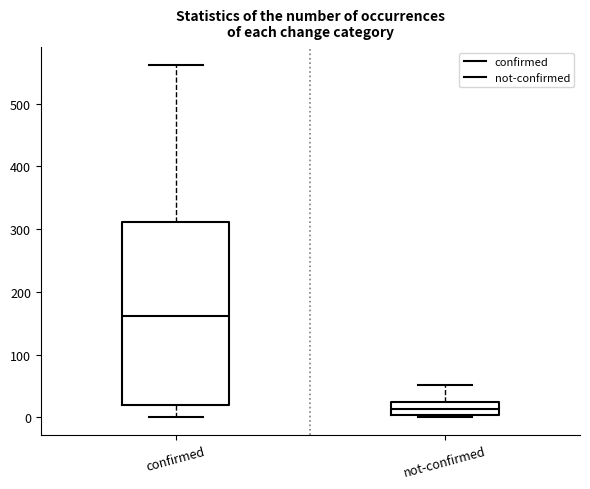

Where does the median line of the box for confirmed sit on the y-axis? The values are not printed on the chart, so give them approximately, as read against the axis.

160